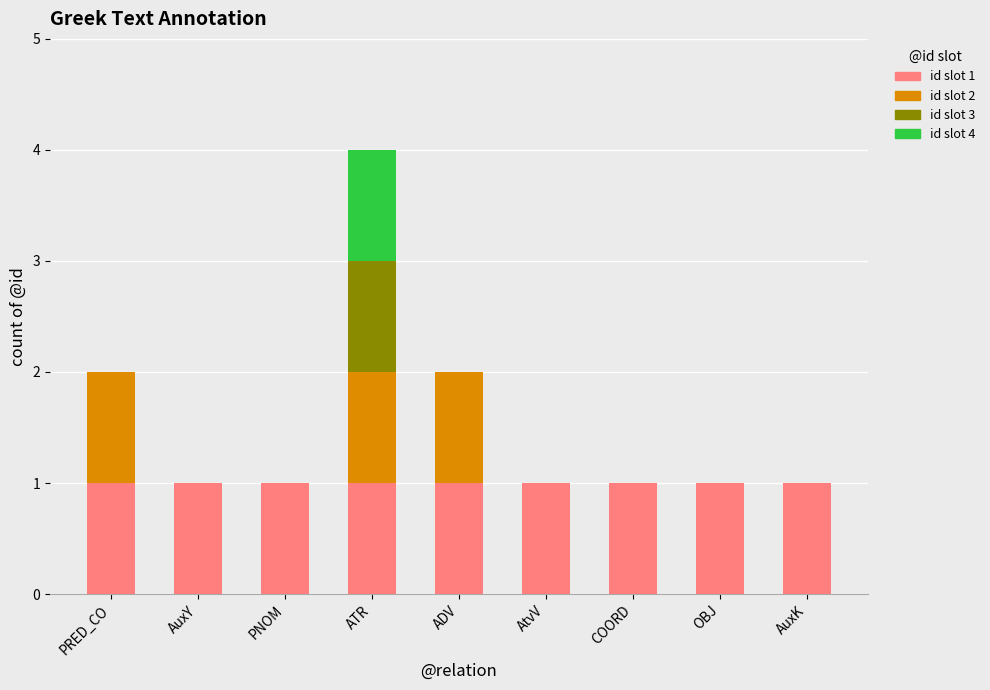

At which category is the sum across all series the highest?

ATR